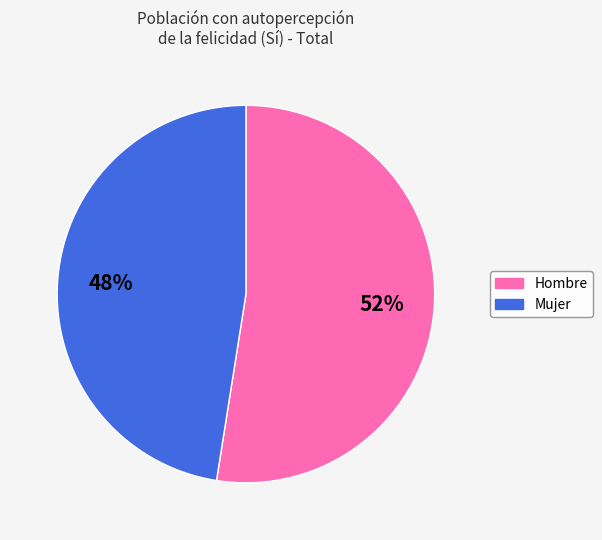

Which category has the biggest portion of the pie?

Hombre